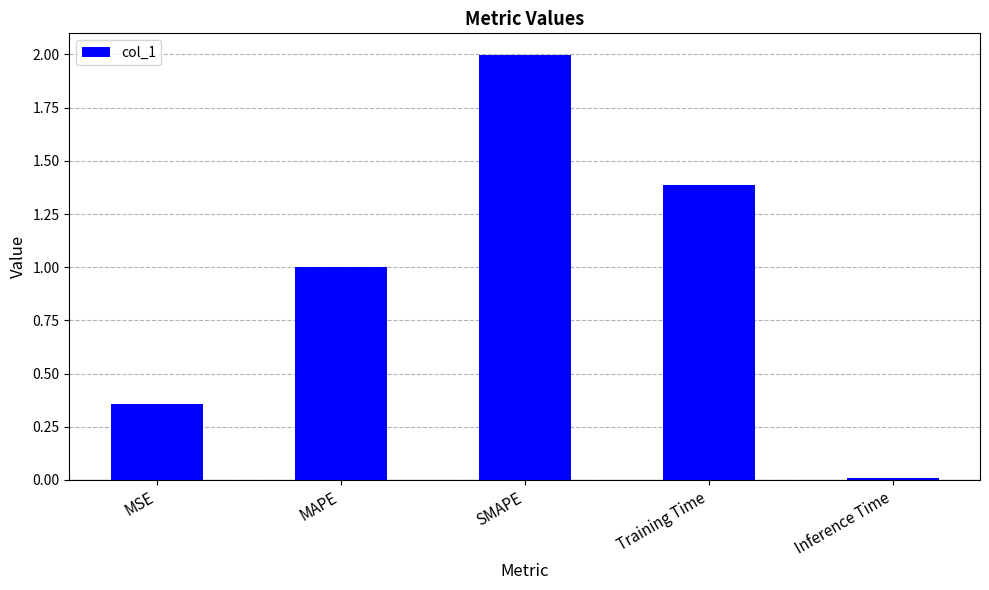

What is the difference between the maximum and minimum values?

2.0